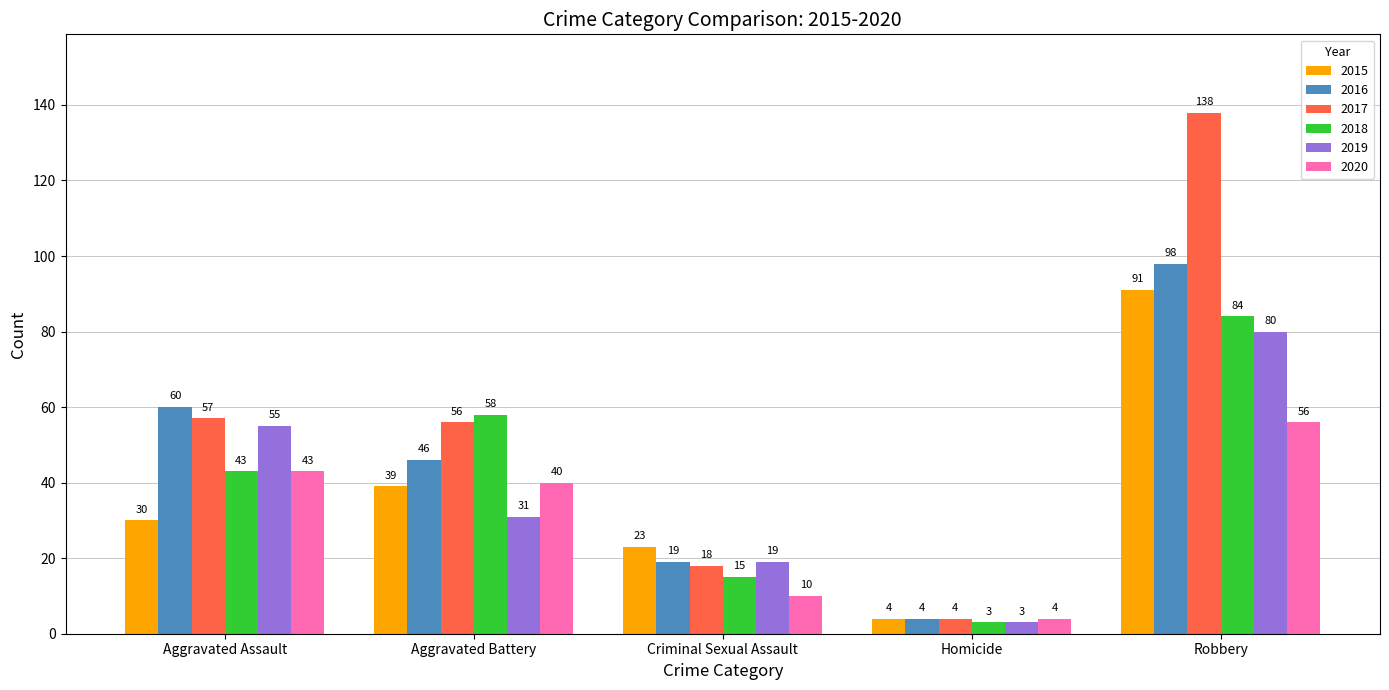

What is the difference between the highest and lowest values at Aggravated Battery?

27